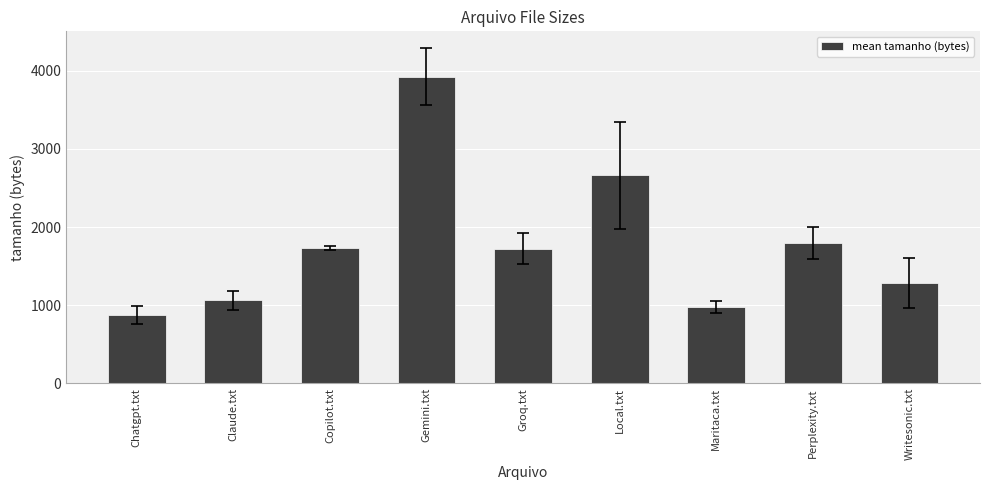

Approximately how many times larger is the value at Groq.txt compared to Maritaca.txt?

1.8